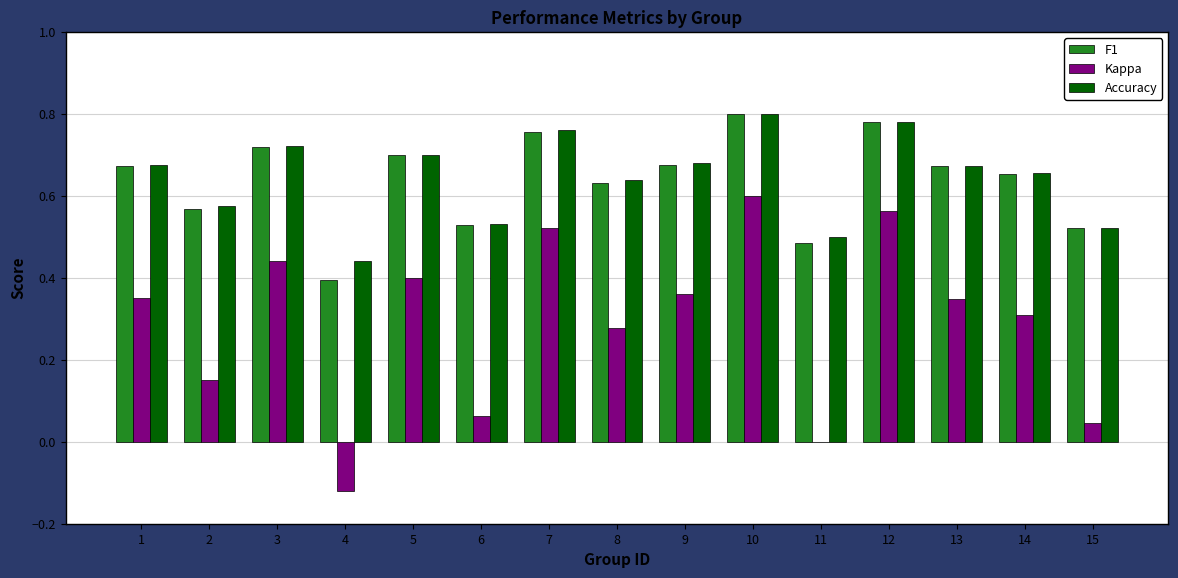

What is the sum of all Kappa values?

4.3